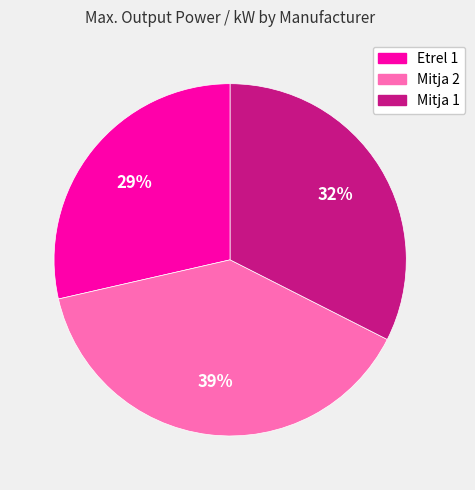

How many slices are in this pie chart?

3